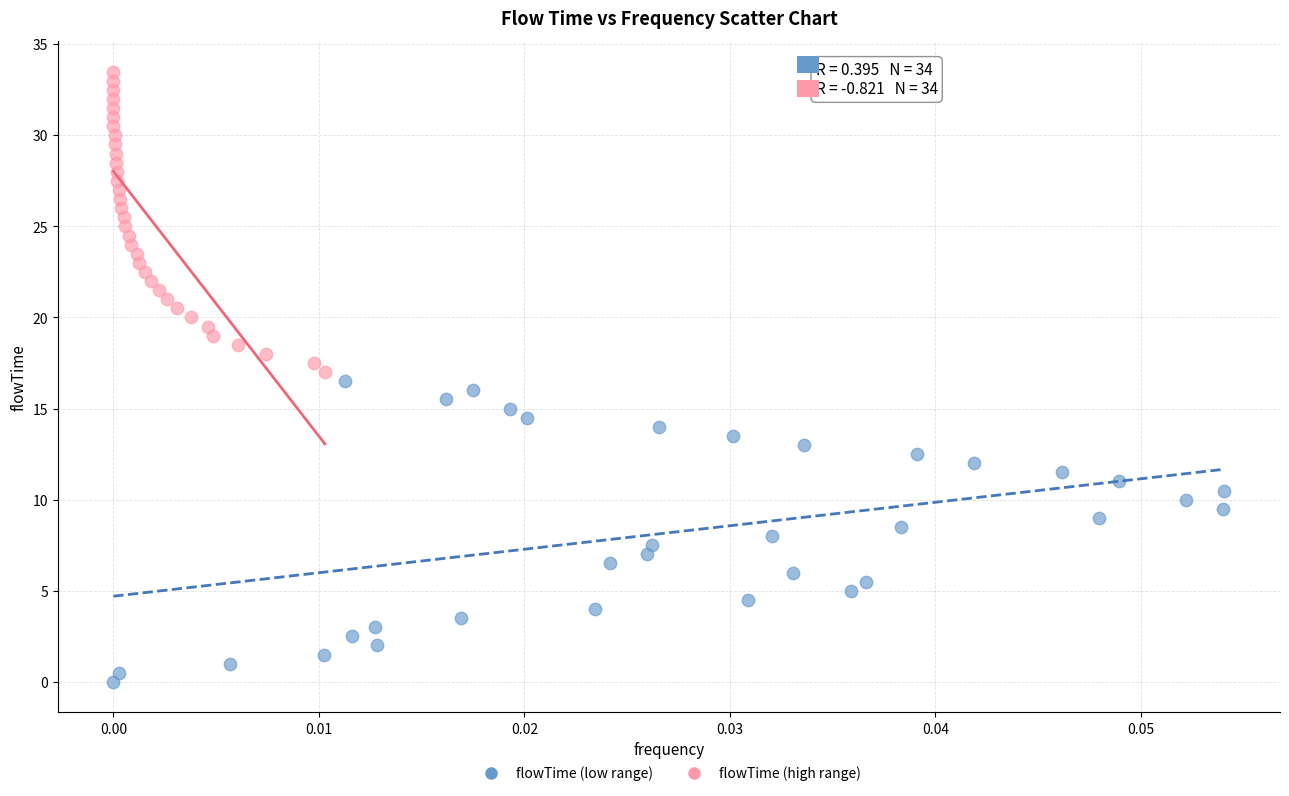

Which series reaches the minimum Y coordinate?

flowTime (low range)